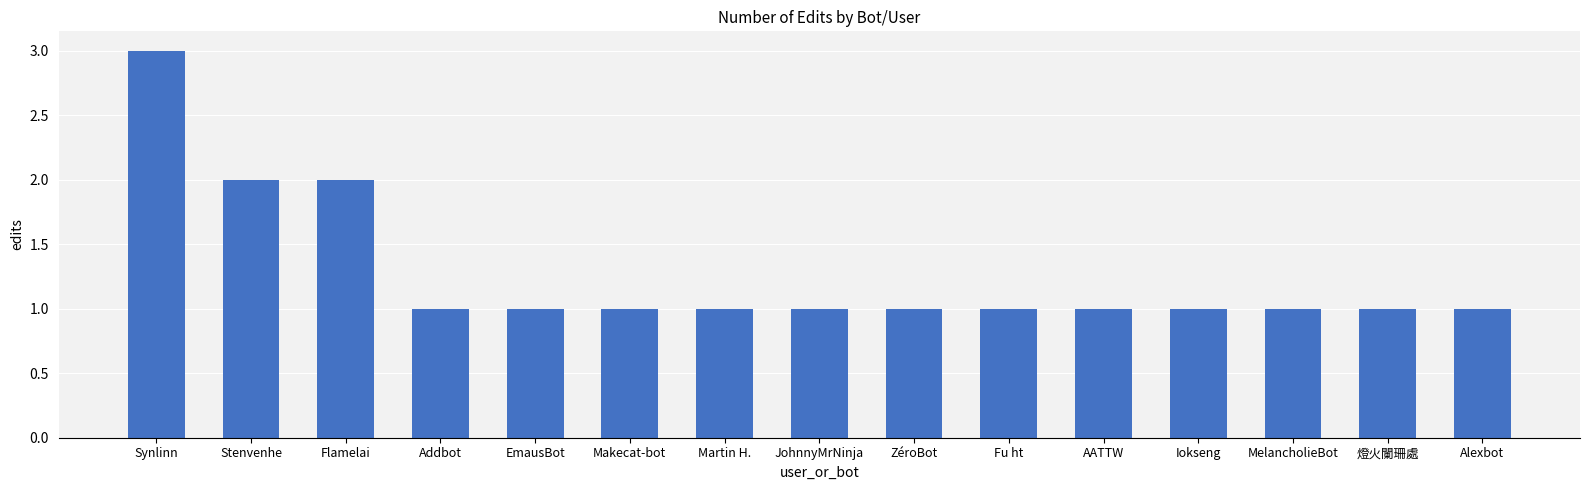

What is the sum of all values?

19